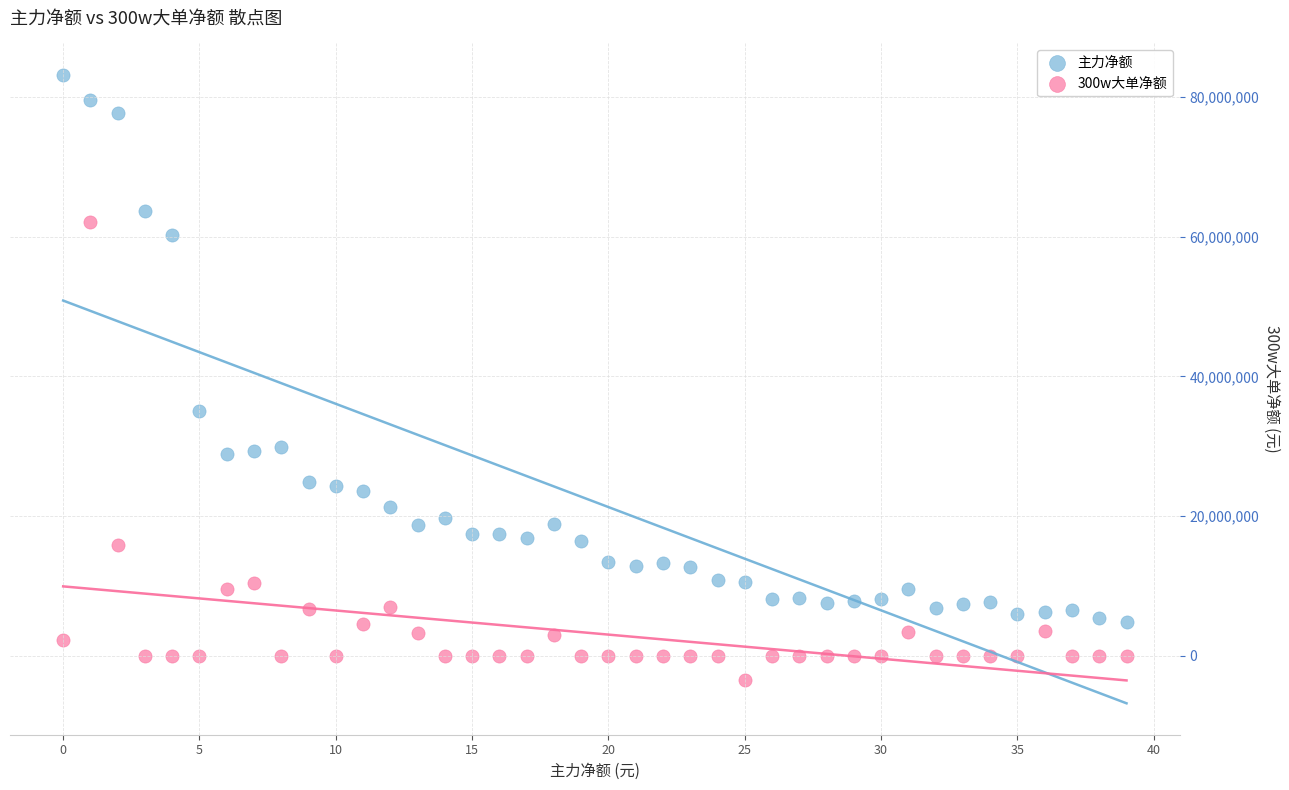

Across all series, what Y value is closest to 39850824?

35007254